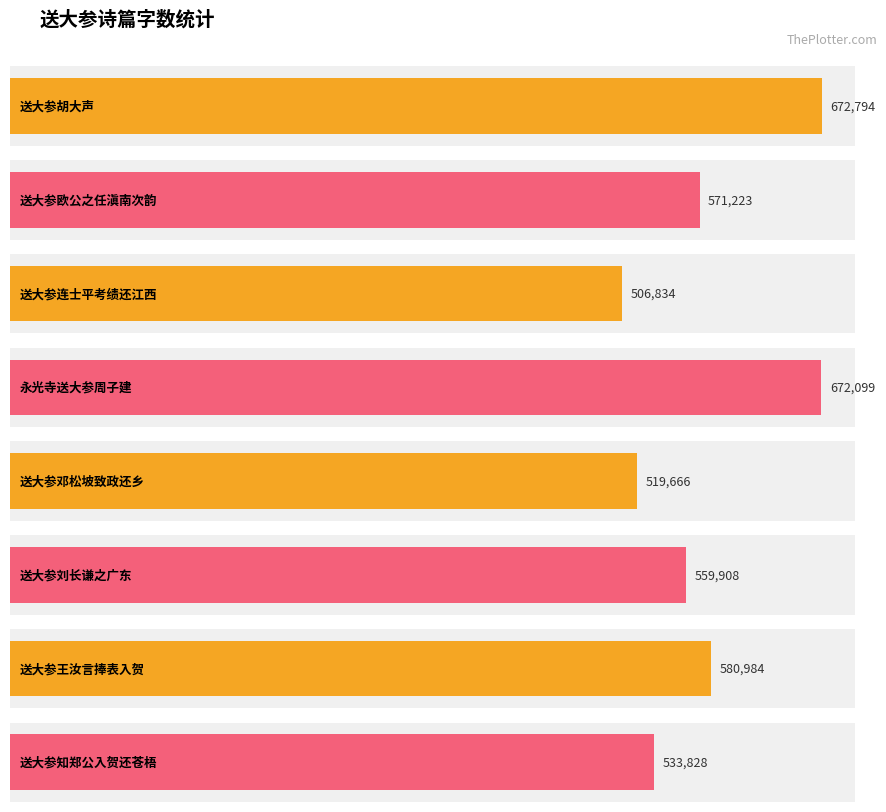

What is the difference between the values at 送大参胡大声 and 永光寺送大参周子建?

695